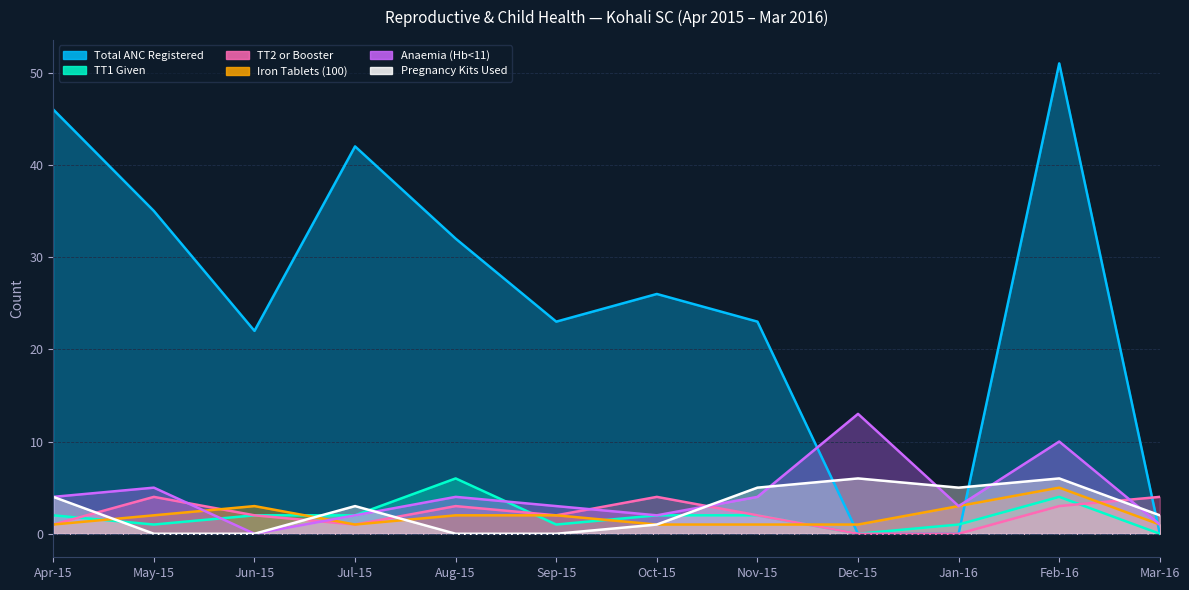

Where does the Anaemia (Hb<11) series first go above 4?

May-15